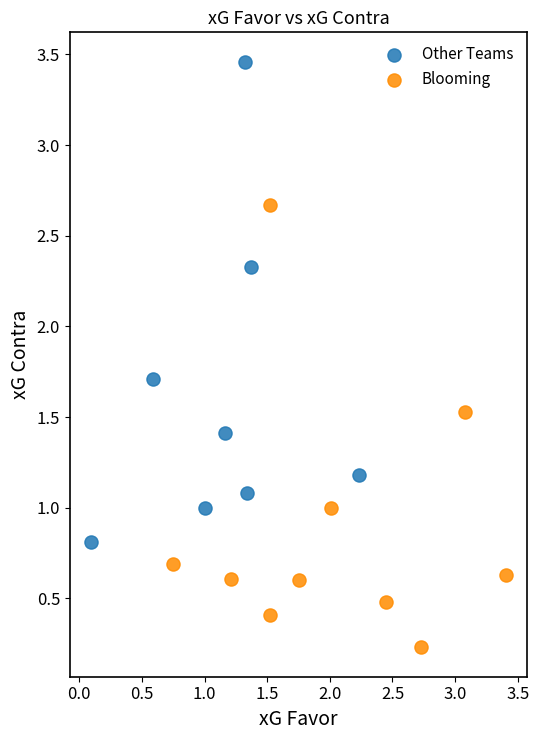

Which series reaches the maximum Y coordinate?

Other Teams